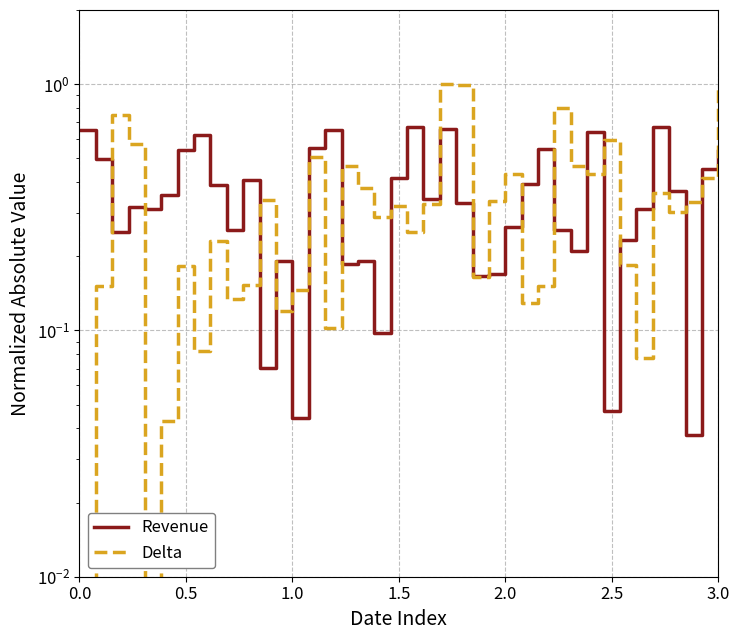

What is the maximum value for Revenue?

0.7